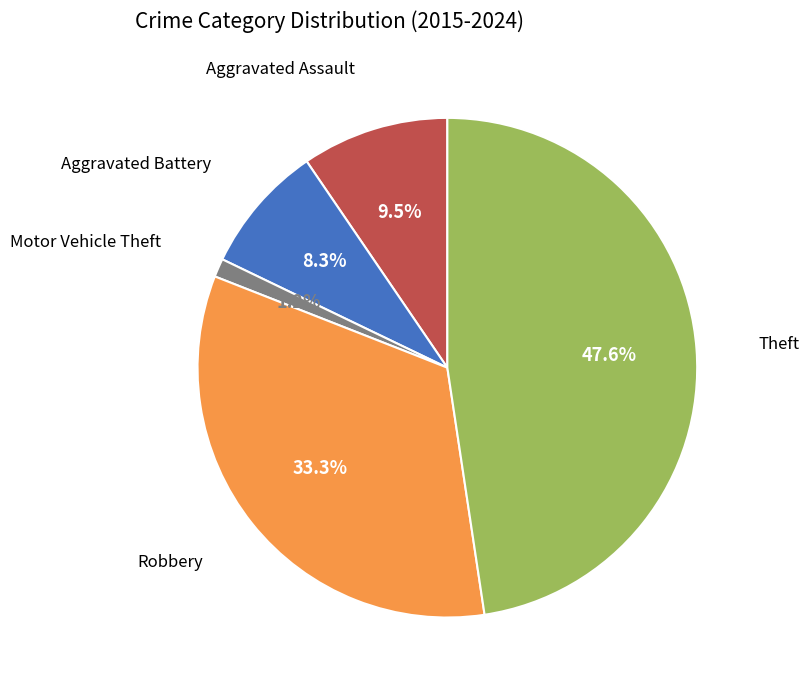

Is there a majority slice in this chart?

No